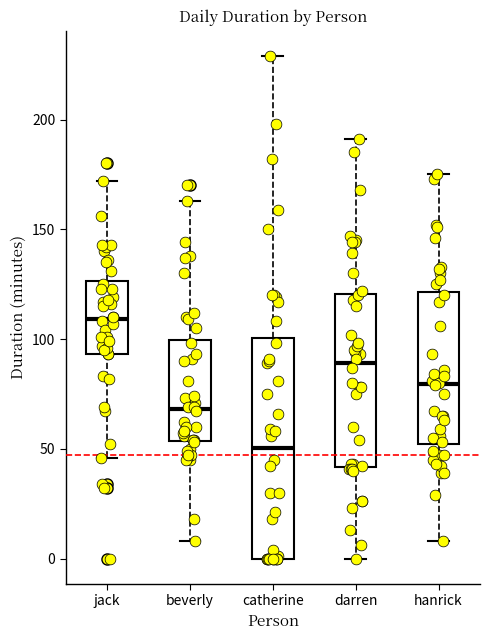

Reading left to right, transcribe this box plot: for each box, give where its median line is, the range the box spans, and where its two whiskers end, as read against the y-axis. The values are not printed on the chart, so give them approximately, as read against the axis.

jack: median 110, box 95 to 125, whiskers 45 to 170
beverly: median 70, box 55 to 100, whiskers 10 to 165
catherine: median 50, box 0 to 100, whiskers 0 to 230
darren: median 90, box 40 to 120, whiskers 0 to 190
hanrick: median 80, box 50 to 120, whiskers 10 to 175